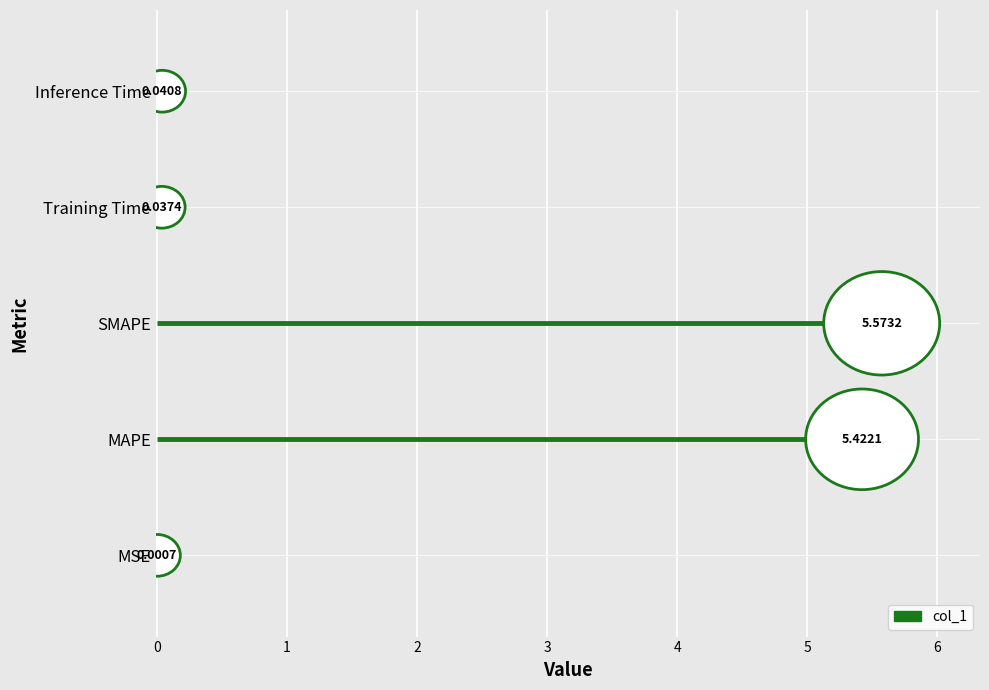

What is the label of the 2nd bar from the left?

MAPE